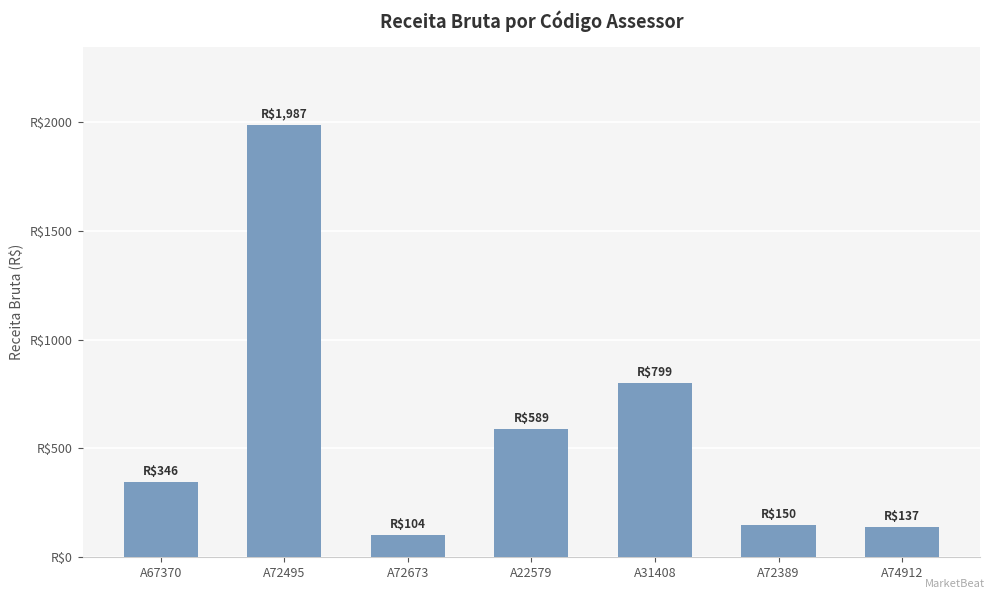

What is the difference between the values at A74912 and A67370?

208.7